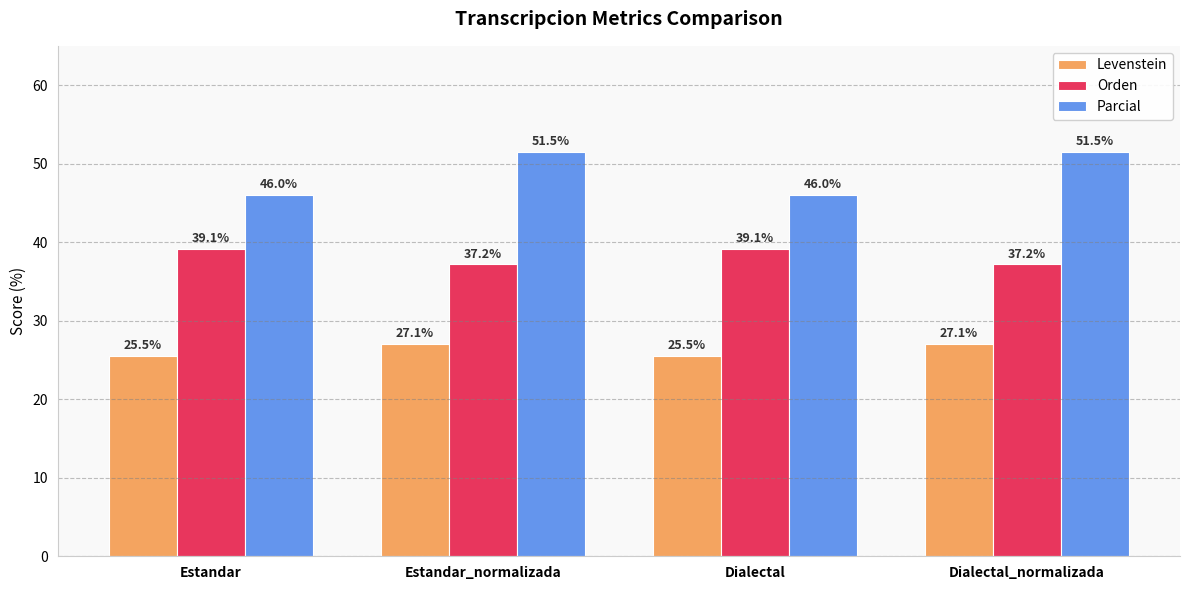

What is the spread (max minus min) of values at Estandar?

20.5